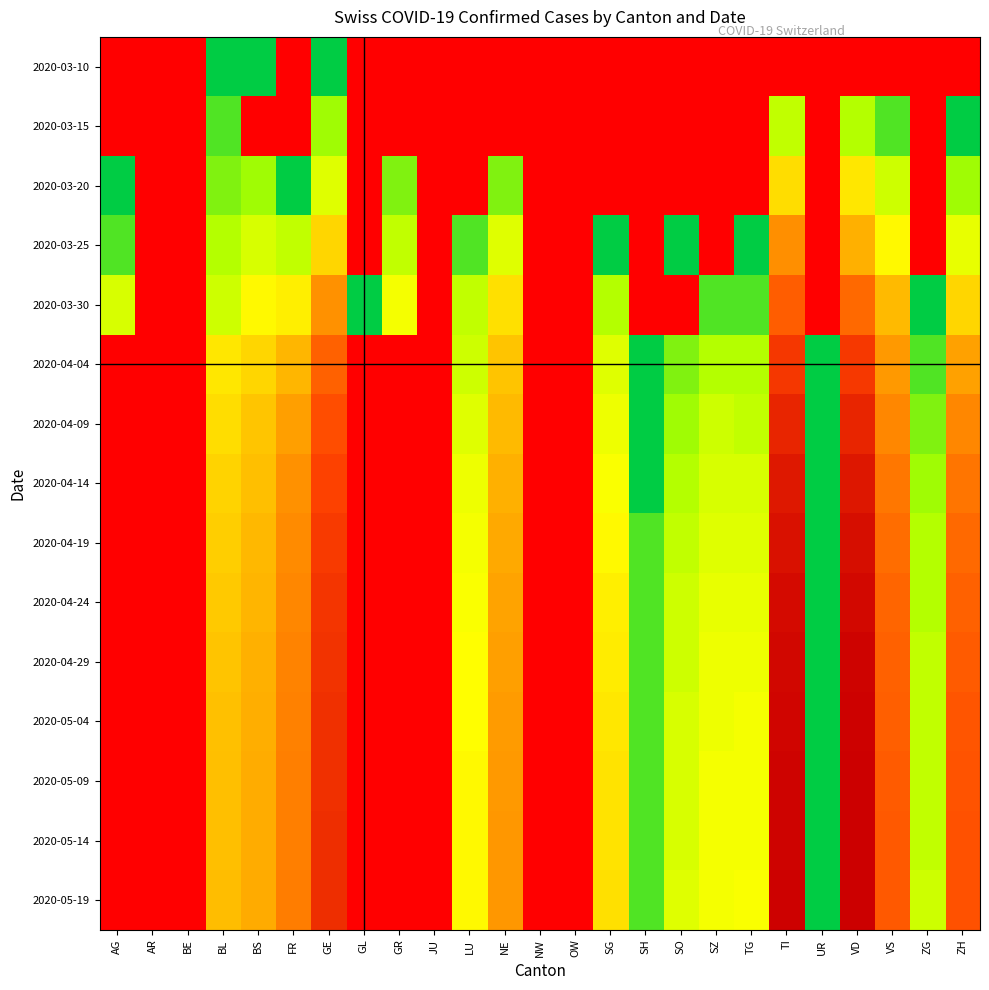

Is it true that 2020-05-04 equals 5.8 at LU?

False